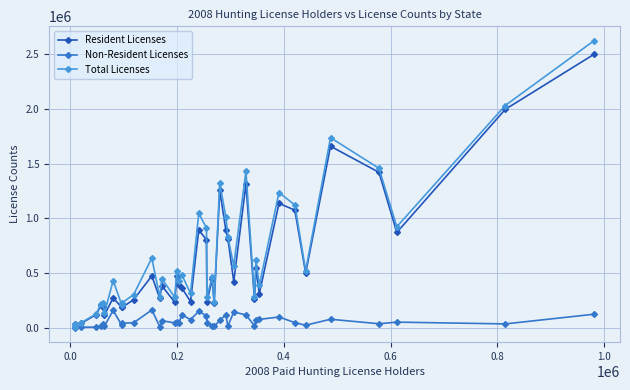

Which series has the widest spread of values?

Total Licenses